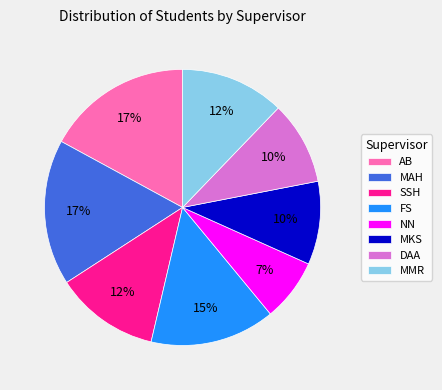

To the nearest percent, what is the average slice percentage?

12%